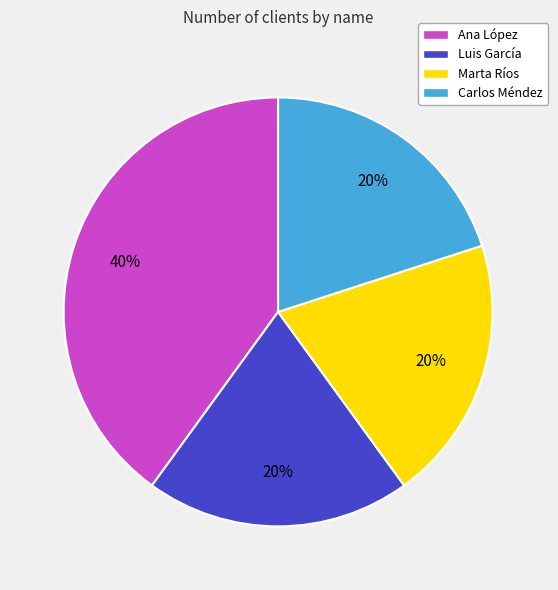

What percentage is the Marta Ríos slice, to the nearest percent?

20%